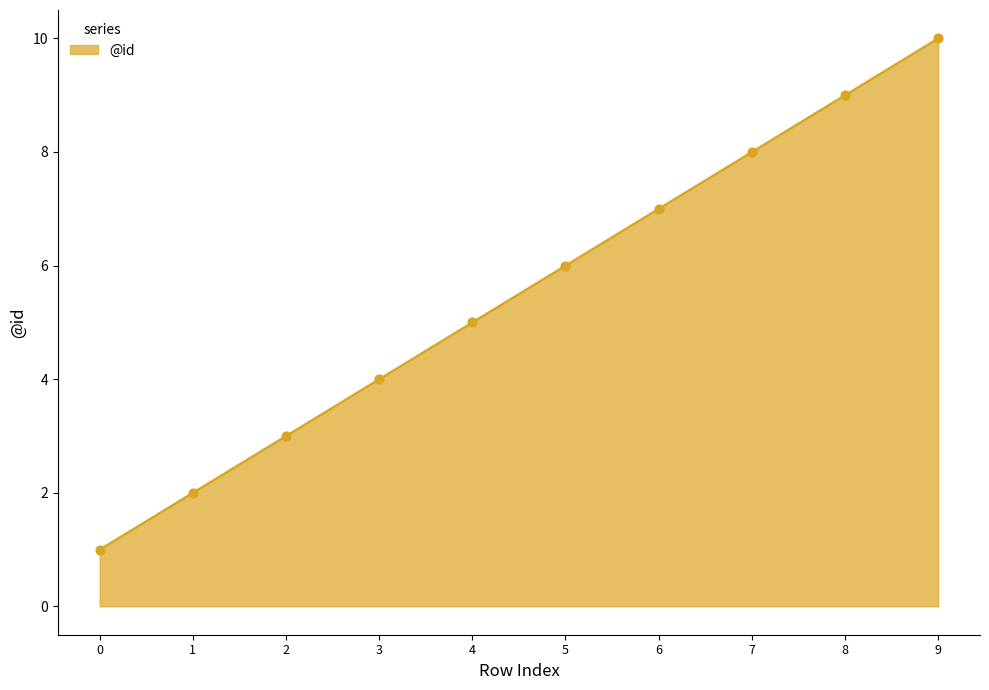

What is the ratio of the value at 0 to the value at 8?

0.1